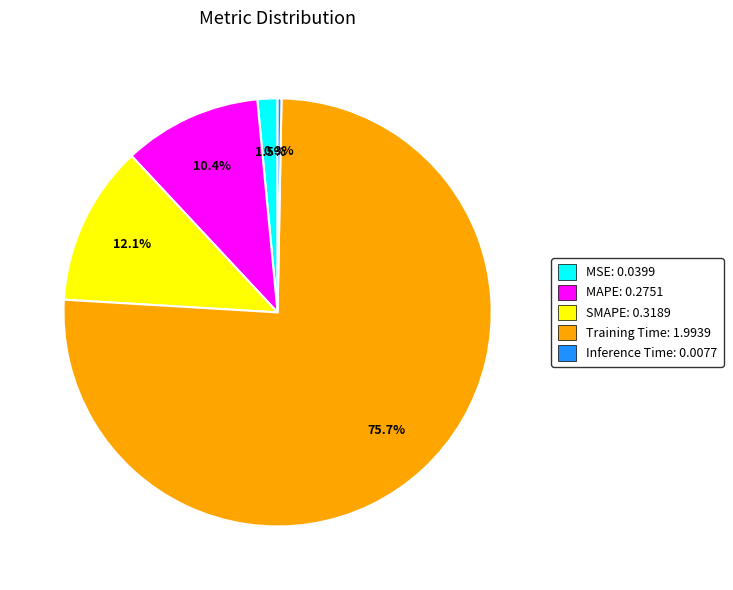

What is the total percentage of SMAPE and Inference Time?

12.4%